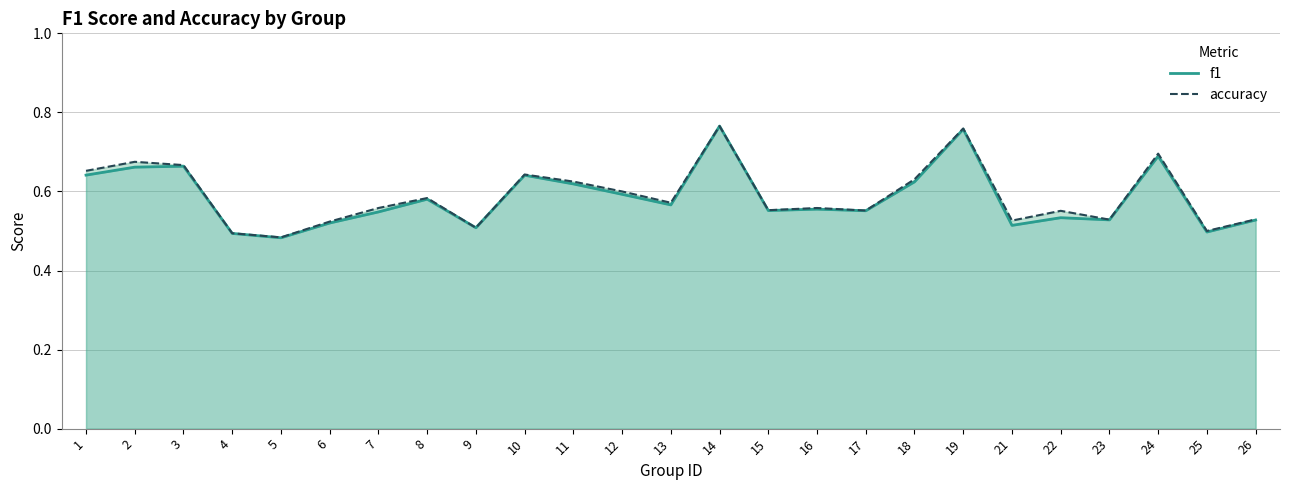

At which category does accuracy (line) reach its first local valley?

5